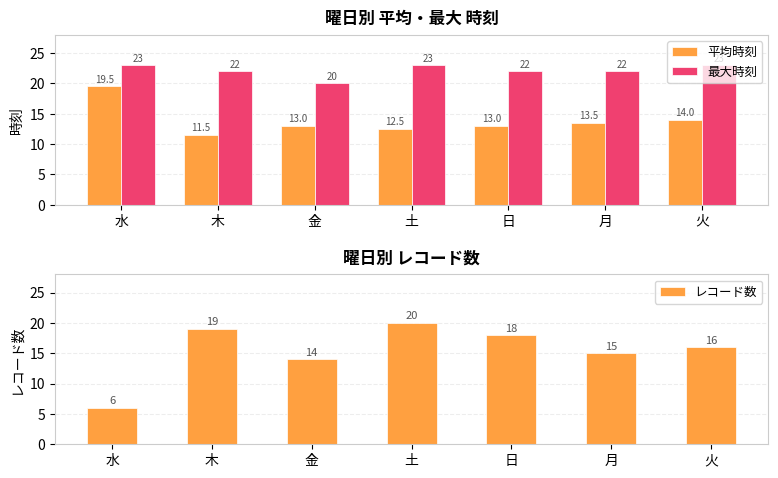

What is the label of the 4th bar from the right?

土